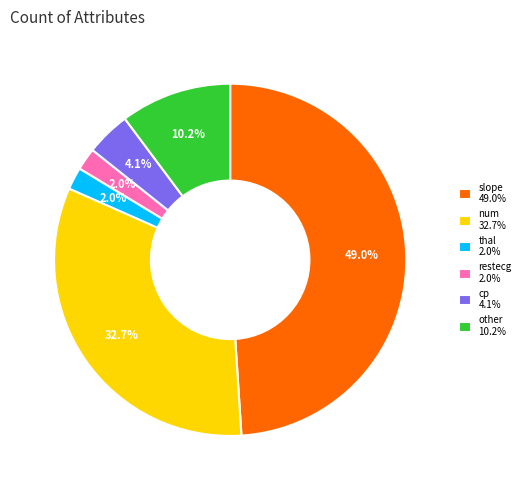

How many segments does this pie chart have?

6